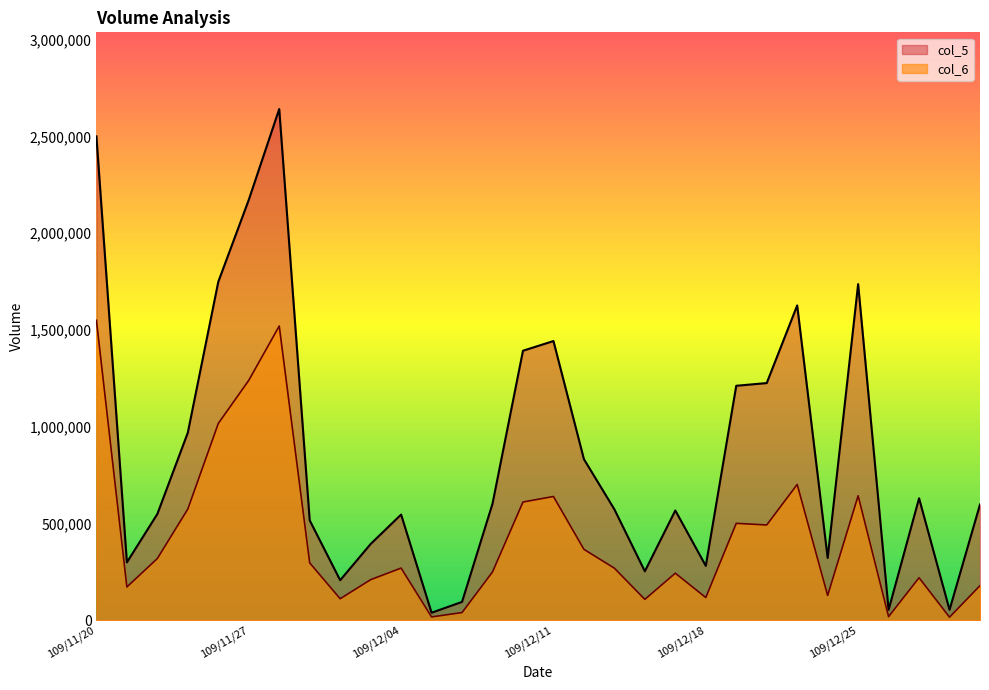

List the series in order of their overall mean, lowest first.

col_6, col_5